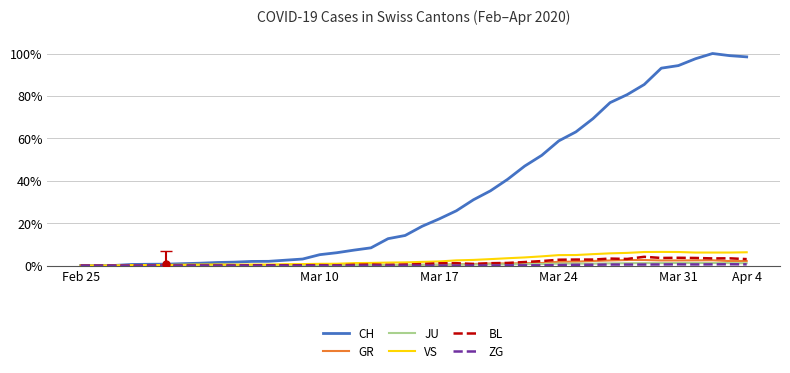

Which series has the largest total across all categories?

CH